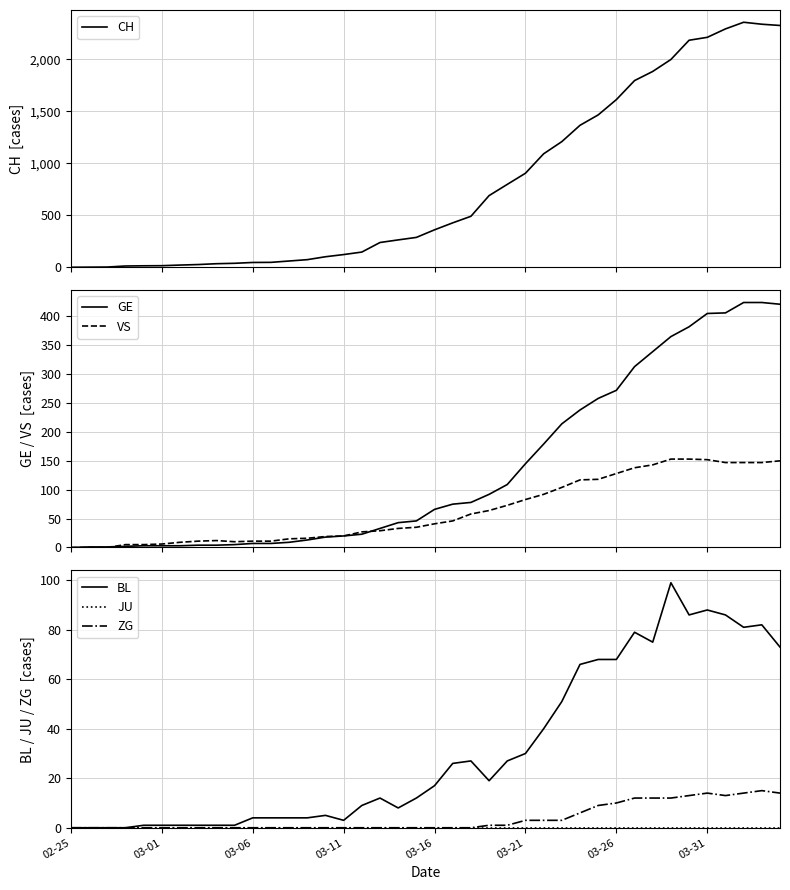

What is the maximum value for GE?

424